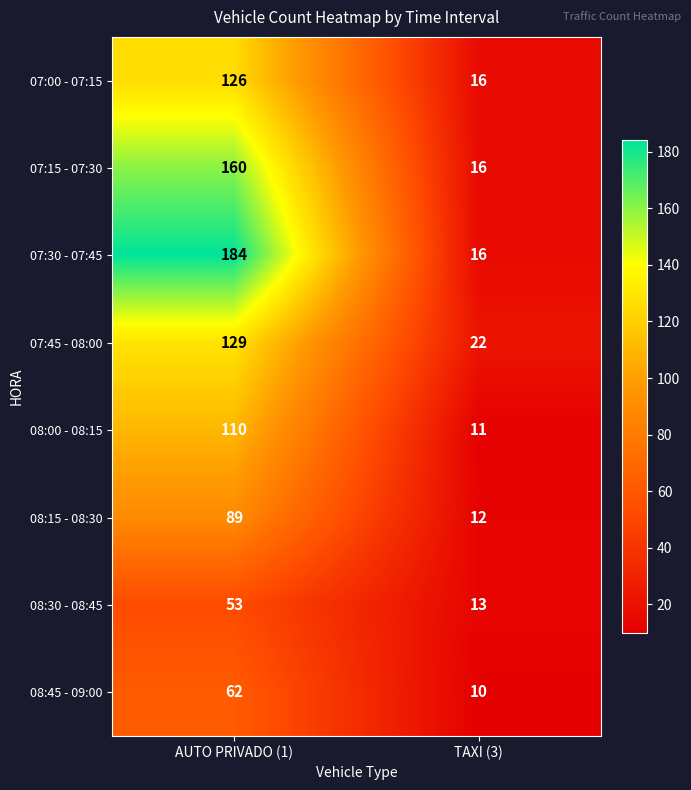

At which label is 07:45 - 08:00 closest to 75?

TAXI (3)